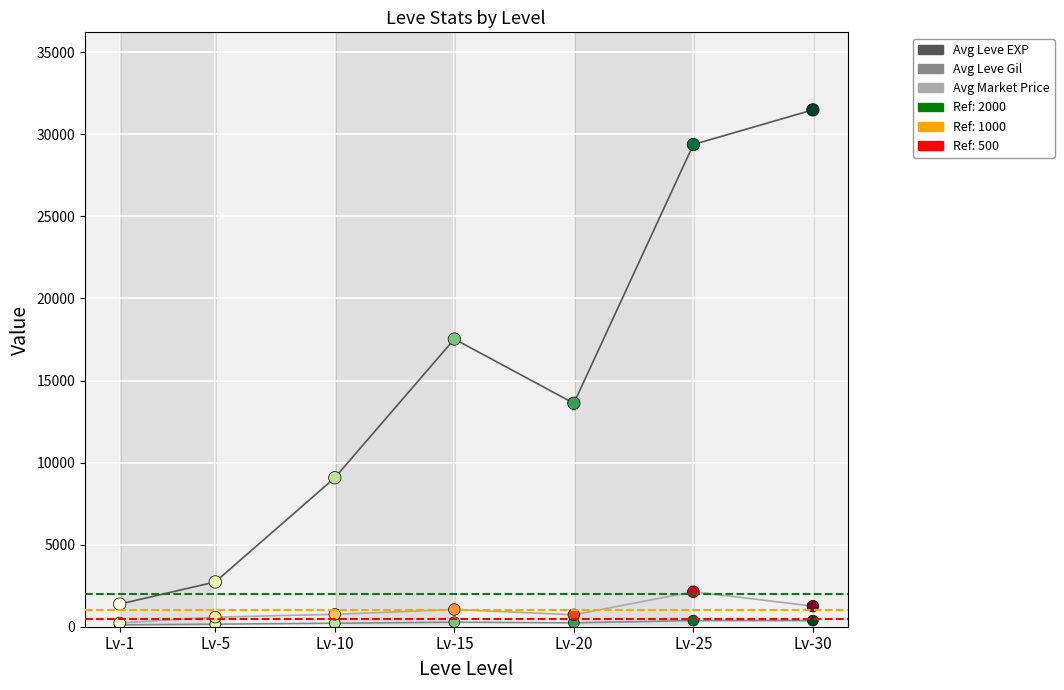

Which series has the widest spread of Y values?

Avg Leve EXP